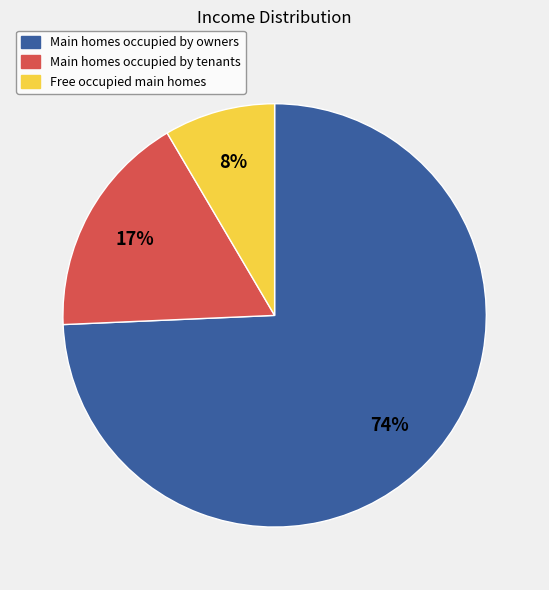

Is there any slice that represents more than half of the pie?

Yes